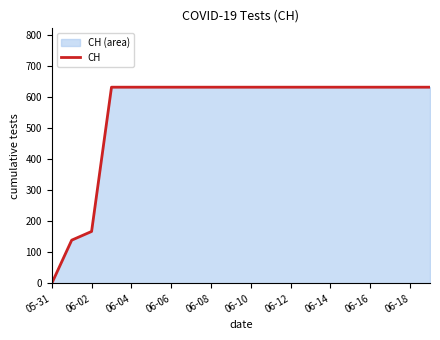

True or false: the data has more than 0 interior local peaks.

False